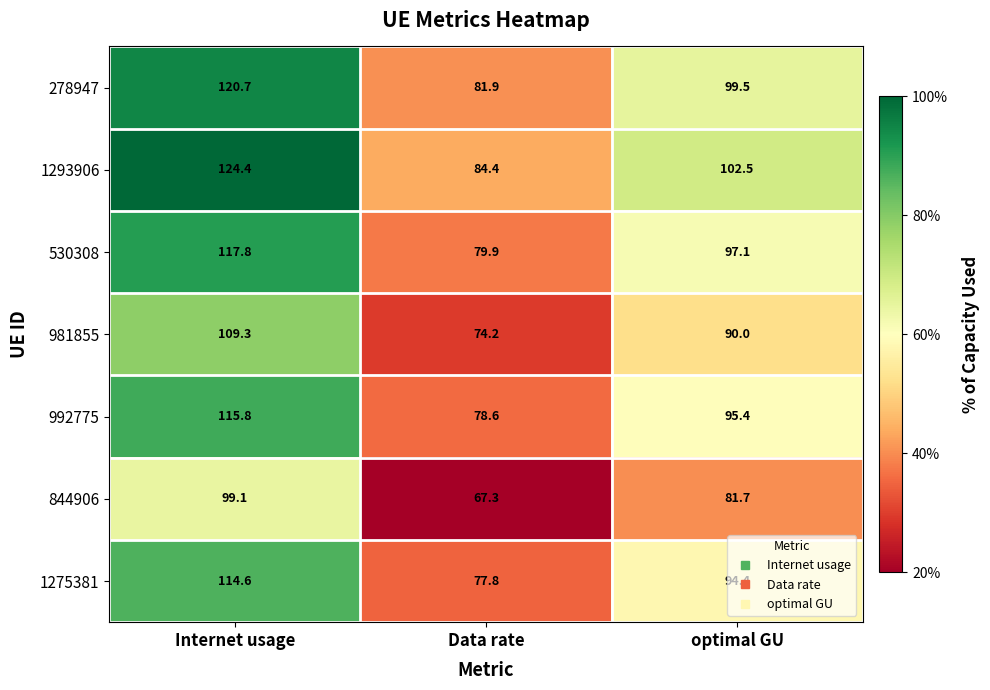

What is the difference between the highest and lowest values at Internet usage?

25.3